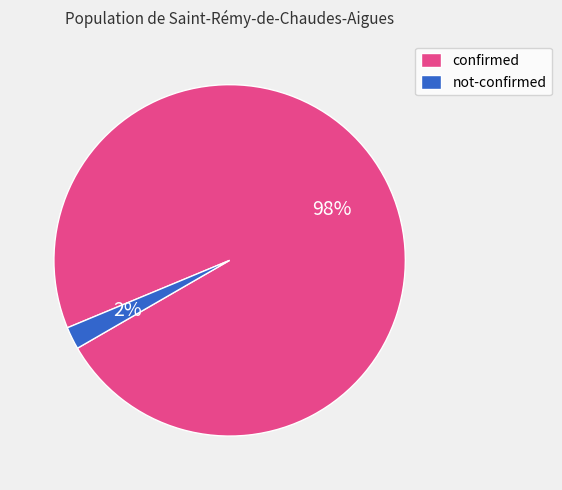

Does any single category account for the majority?

Yes